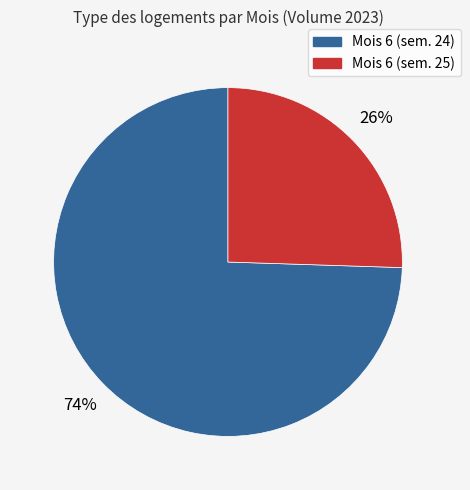

To the nearest percent, what is the average slice percentage?

50%